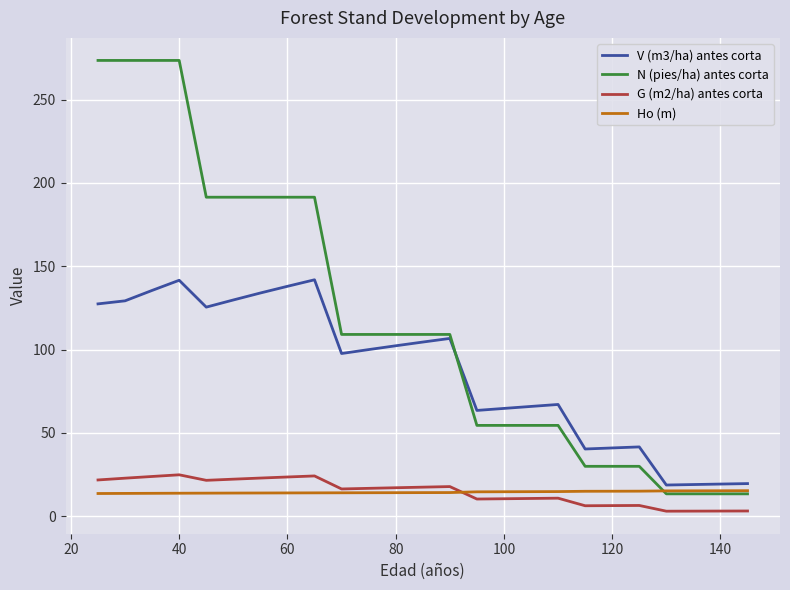

Which series has the largest total across all categories?

N (pies/ha) antes corta